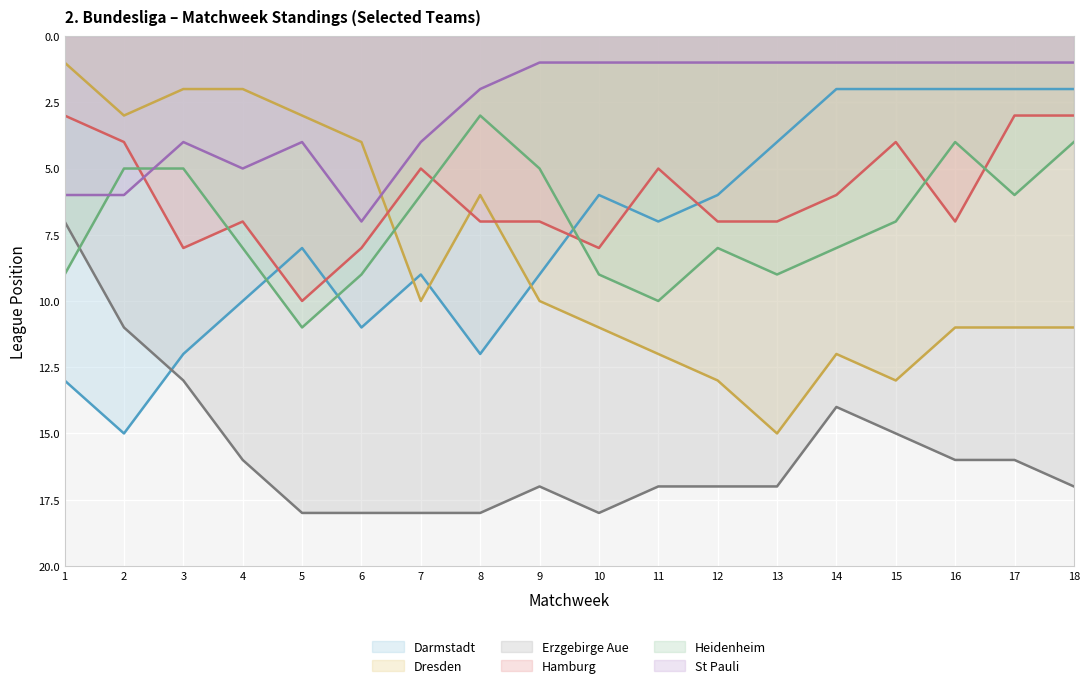

At which category does Dresden reach its first local valley?

8